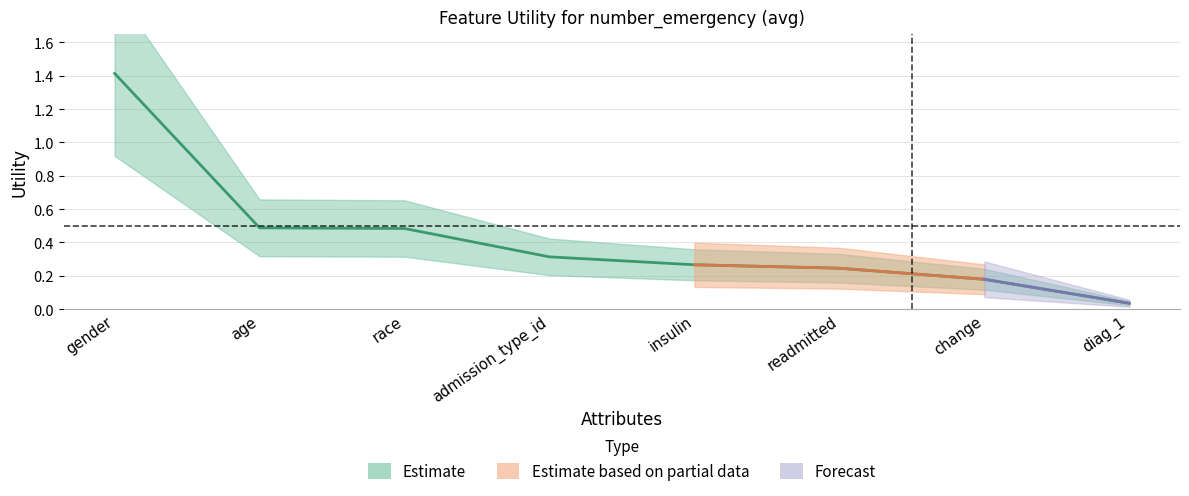

Reading right to left, extract all data points from this chart.

0.0	0.2	0.2	0.3	0.3	0.5	0.5	1.4